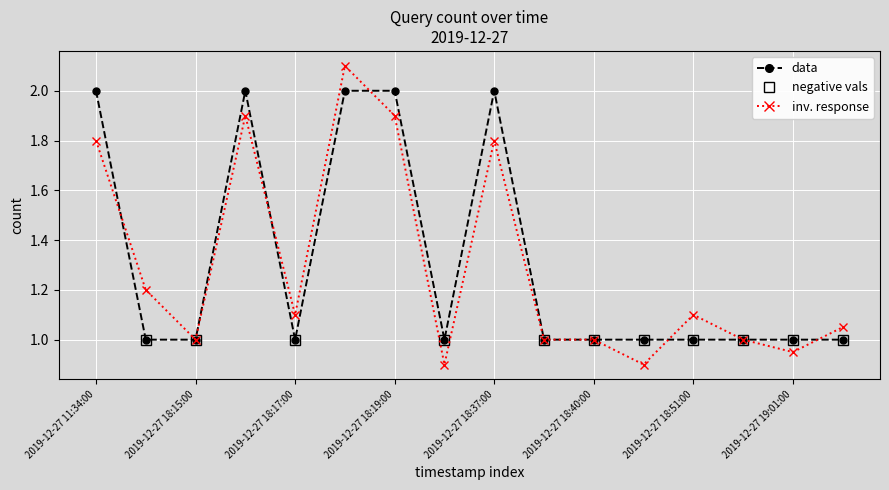

Reading left to right, what are all the values shown in this chart?

data: 2.0	1.0	1.0	2.0	1.0	2.0	2.0	1.0	2.0	1.0	1.0	1.0	1.0	1.0	1.0	1.0
inv. response: 1.8	1.2	1.0	1.9	1.1	2.1	1.9	0.9	1.8	1.0	1.0	0.9	1.1	1.0	0.9	1.1